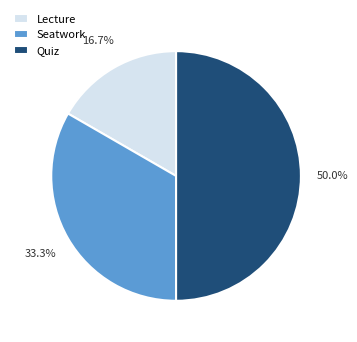

What is the largest slice in the pie chart?

Quiz